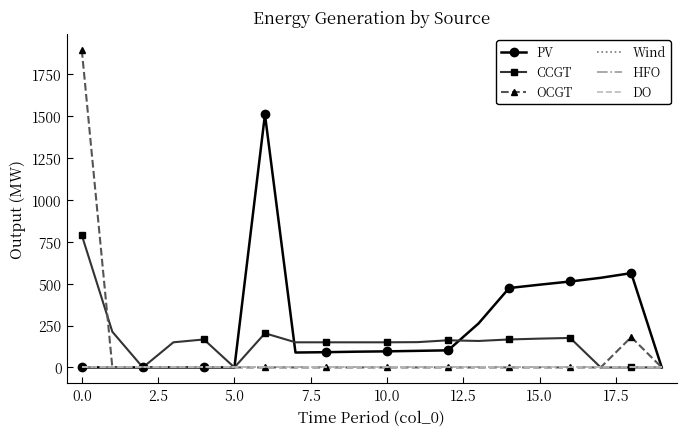

How many lines are shown in the chart?

6